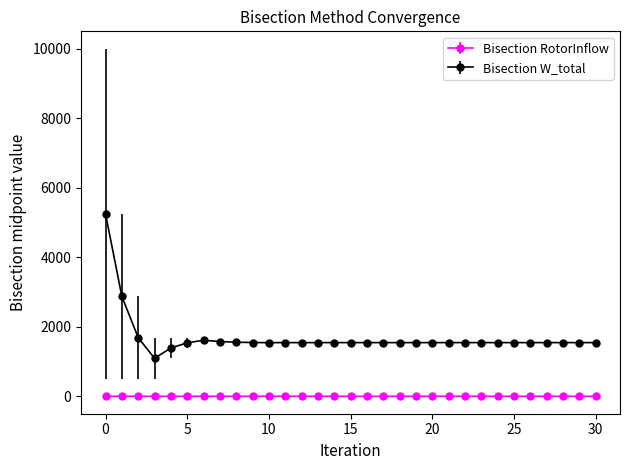

Which series has the widest spread of values?

Bisection W_total